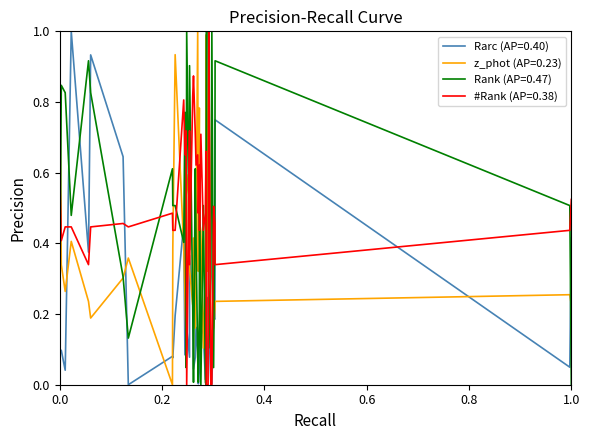

True or false: Rarc (AP=0.40) and z_phot (AP=0.23) cross at least once.

True